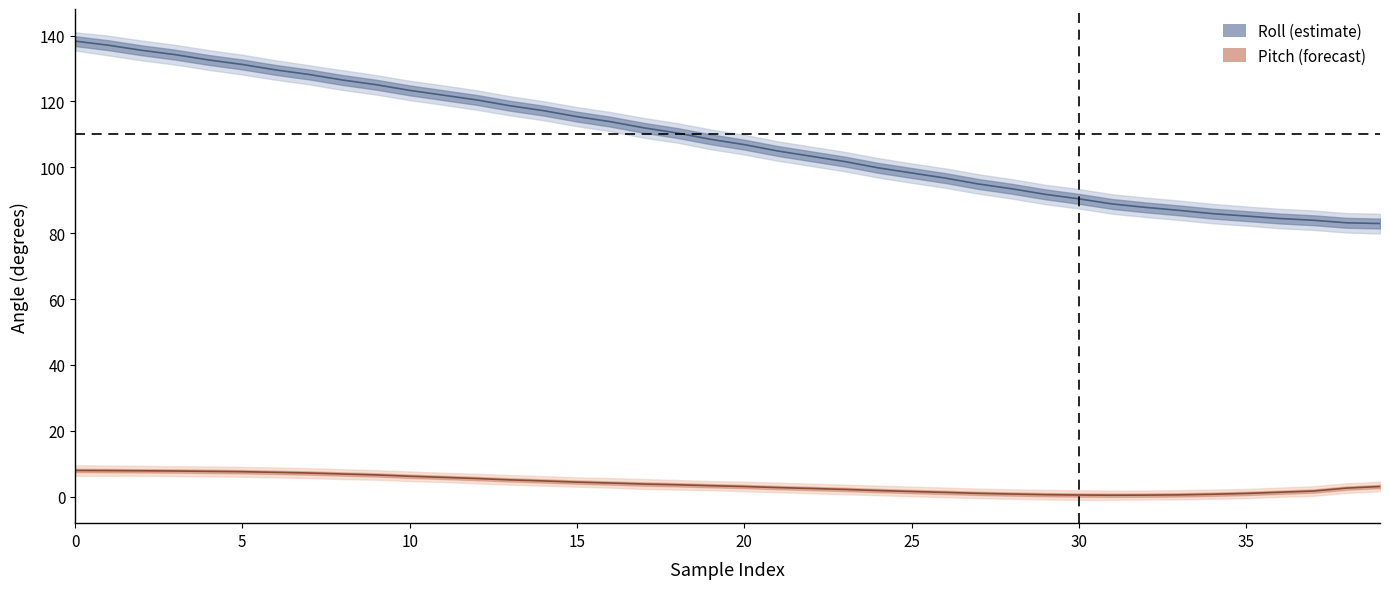

Between 32 and 1, which is larger?

1